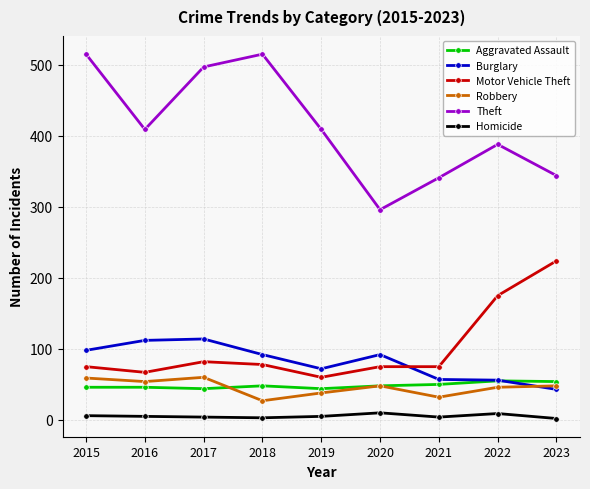

Which series has the widest spread of values?

Theft